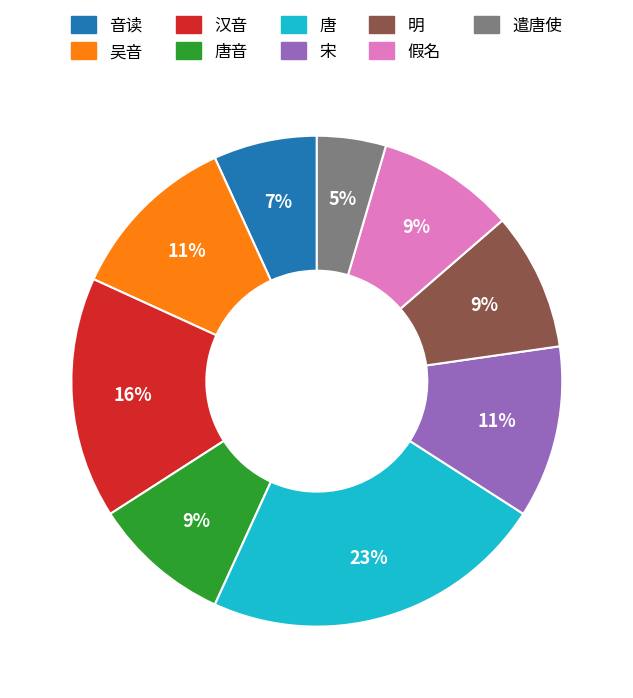

Is there a majority slice in this chart?

No